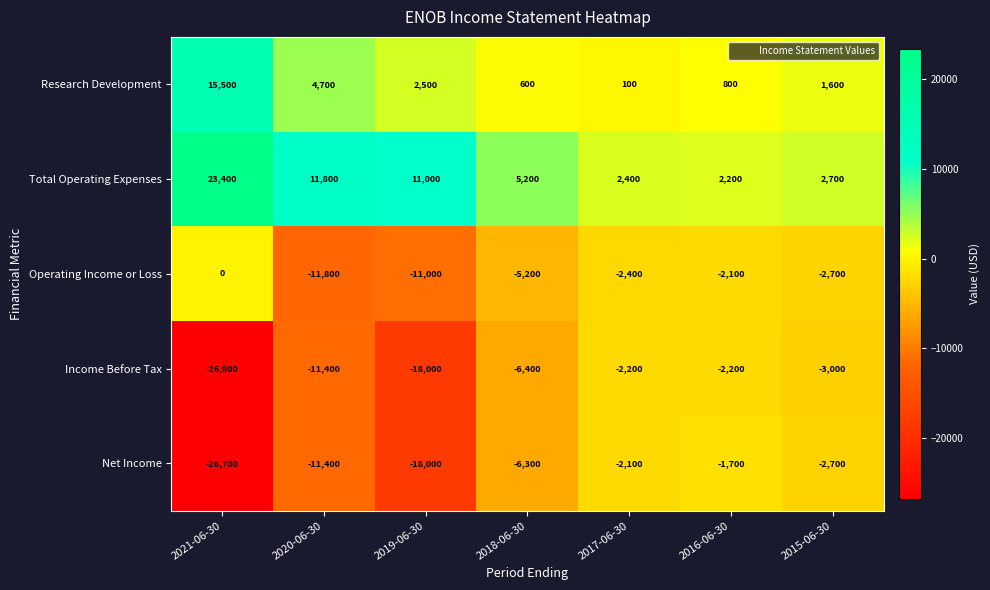

True or false: Research Development has a value of 196 at 2018-06-30.

False